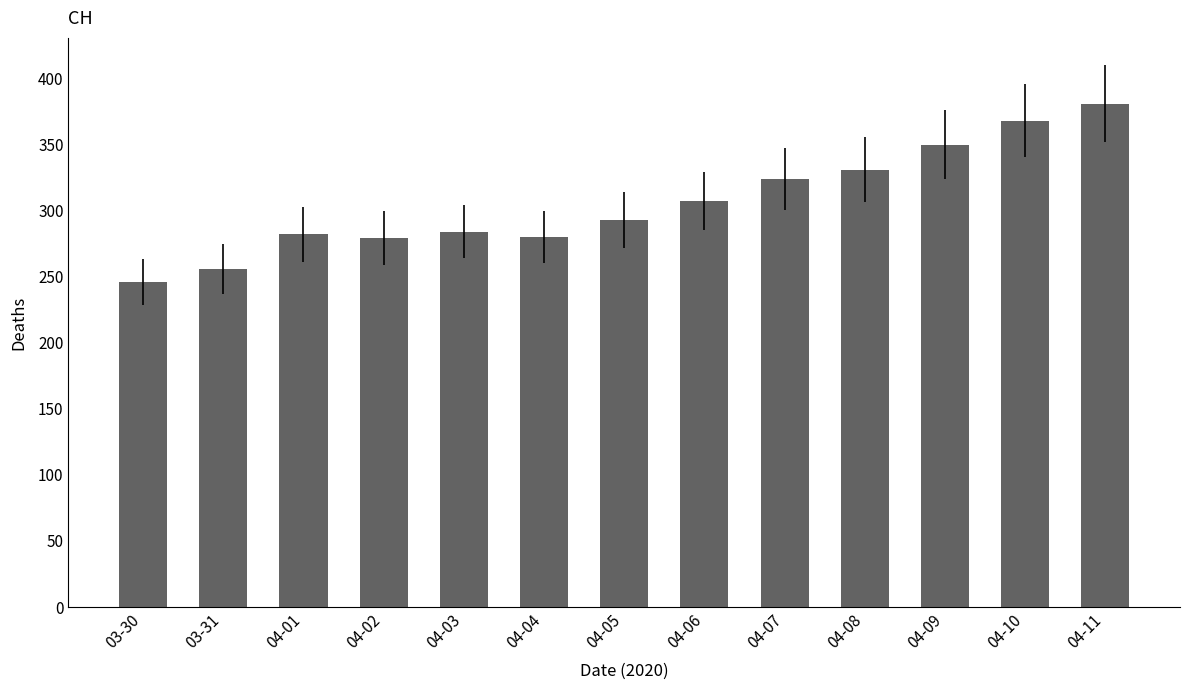

What is the sum of the values at 03-30 and 04-09?

596